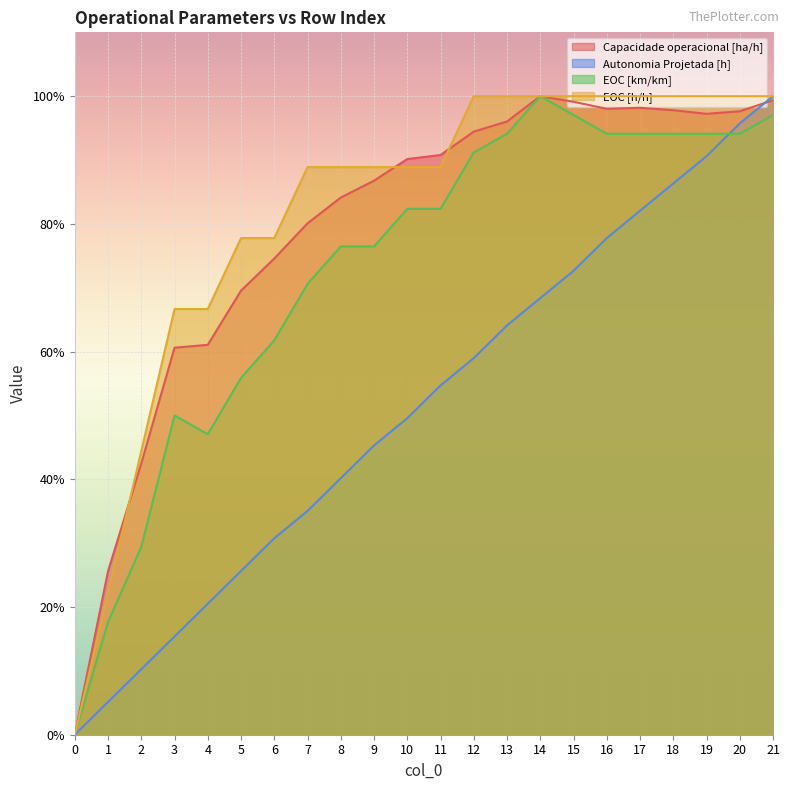

What value does the EOC [km/km] series have at 15?

97.1